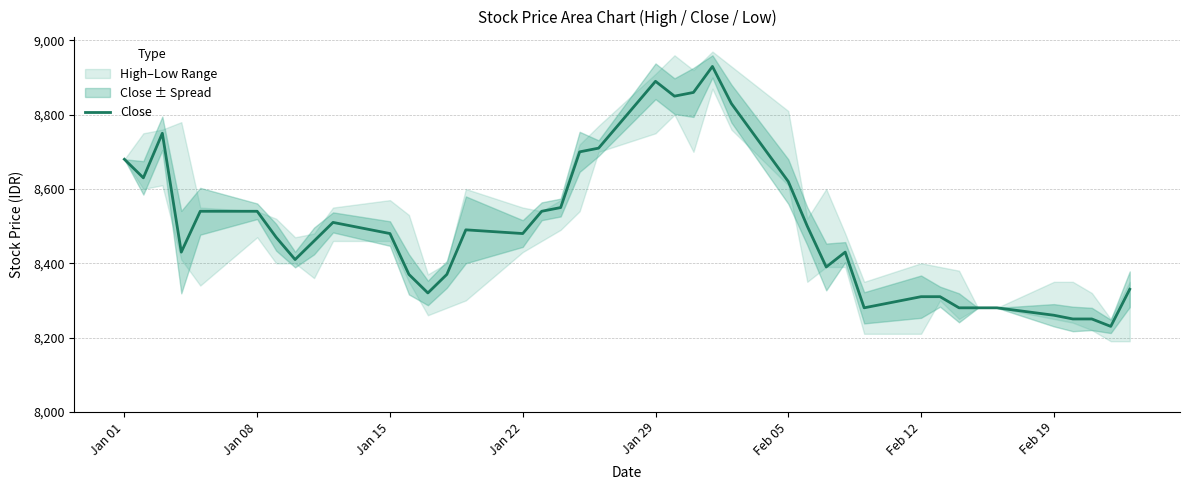

What is the maximum value for Close?

8930